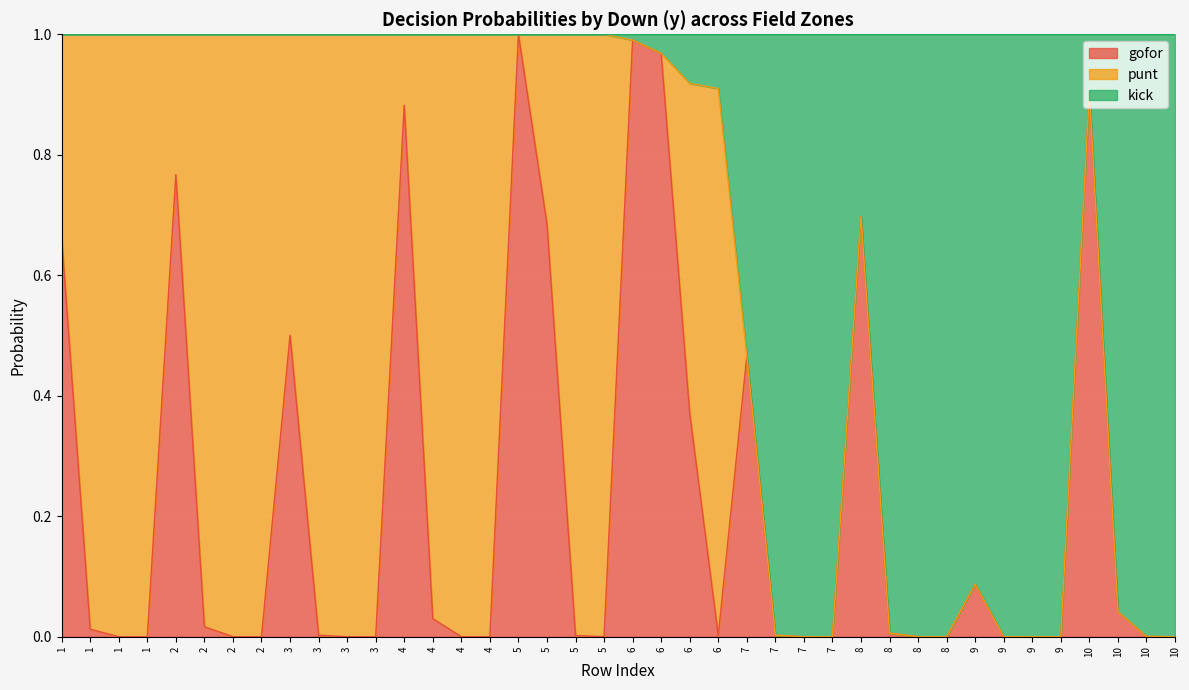

What is the value of the kick point at the 37th from the left?

0.9